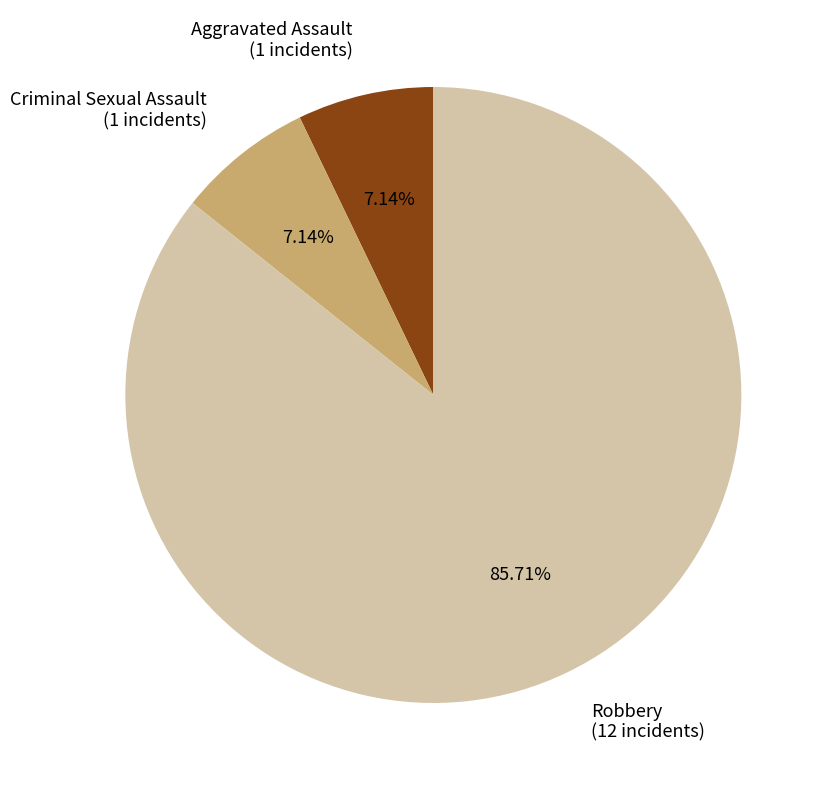

How many segments does this pie chart have?

3